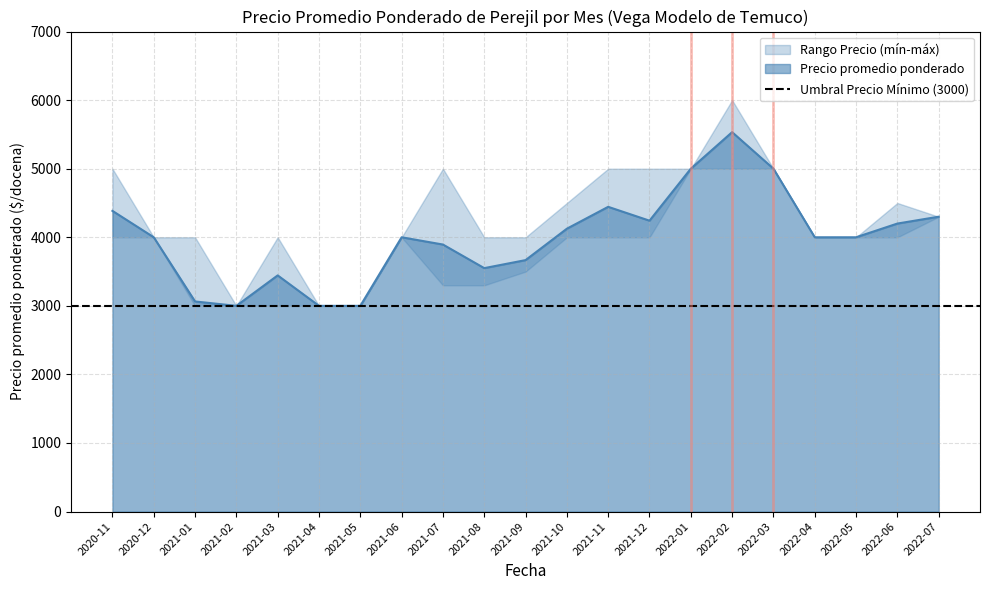

The value of Precio promedio ponderado at 2022-07 is 5751. True or false?

False